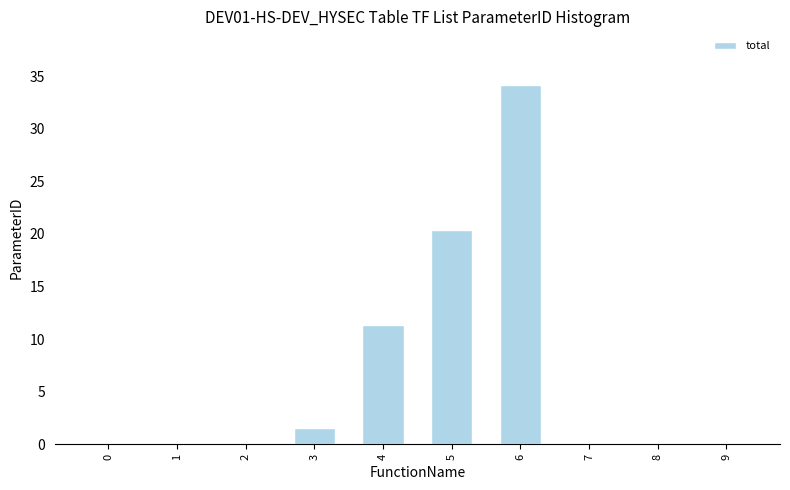

Count the number of data series in this chart.

1